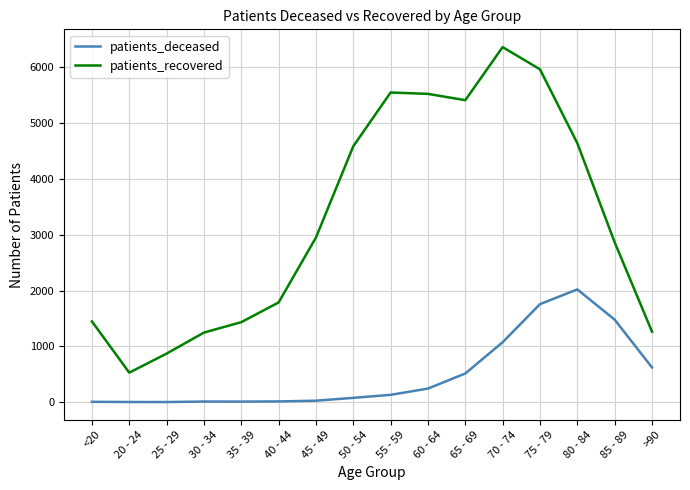

Rank the series by their maximum value, from highest to lowest.

patients_recovered, patients_deceased